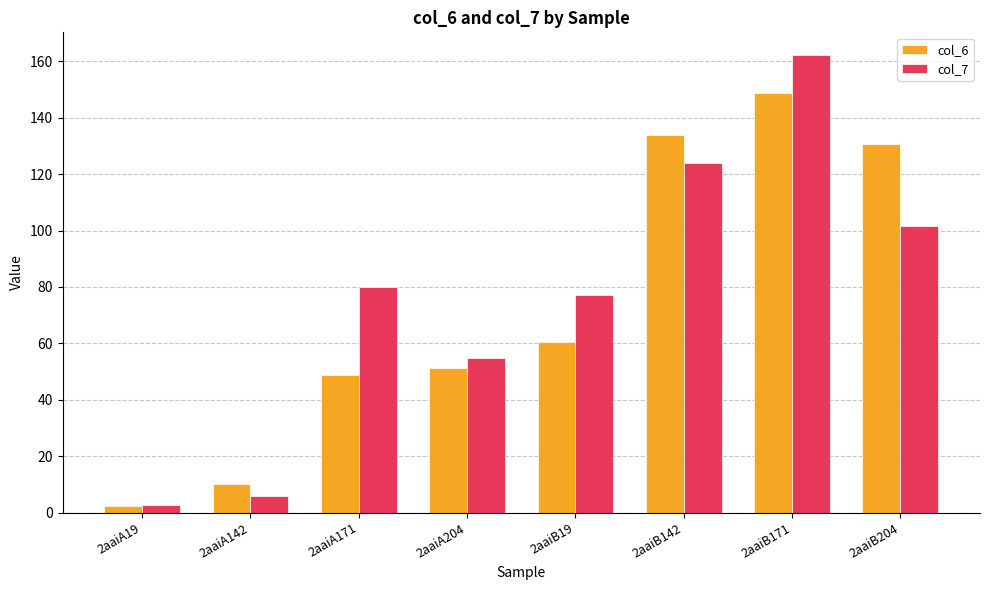

What is the difference between the maximum and second lowest values in the col_7 series?

156.4